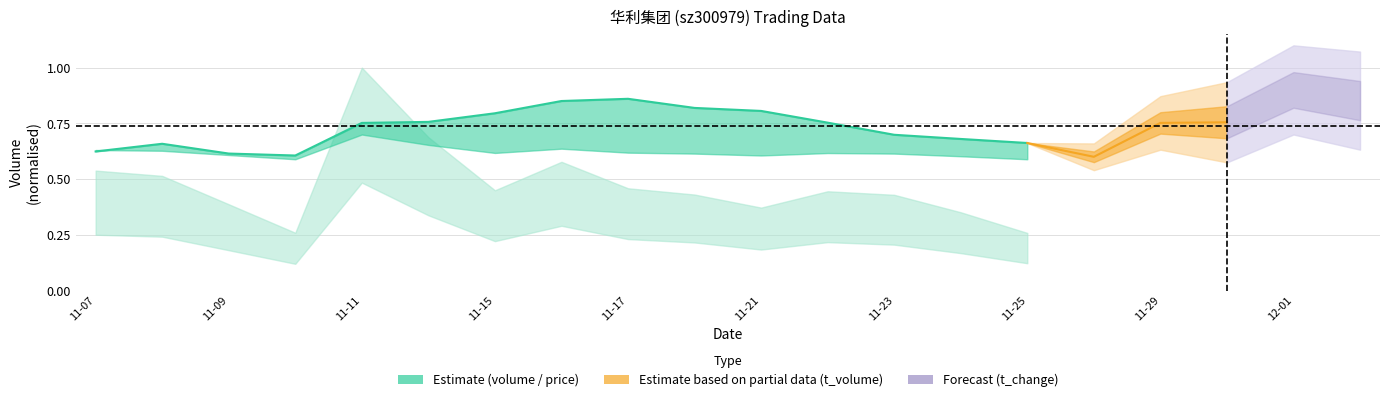

Reading left to right, list all the values displayed in this chart.

0.6	0.7	0.6	0.6	0.8	0.8	0.8	0.9	0.9	0.8	0.8	0.8	0.7	0.7	0.7